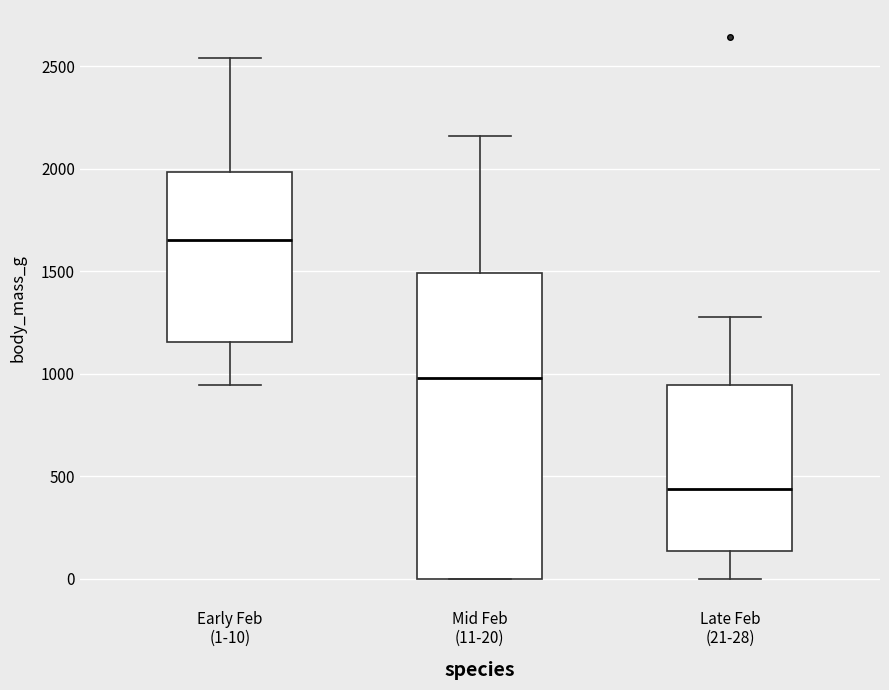

Reading left to right, read every box against the y-axis: the position of its median line, the range the box covers, and the ends of its whiskers. The values are not printed on the chart, so give them approximately, as read against the axis.

Early Feb (1-10): median 1650, box 1150 to 2000, whiskers 950 to 2550
Mid Feb (11-20): median 1000, box 0 to 1500, whiskers 0 to 2150
Late Feb (21-28): median 450, box 150 to 950, whiskers 0 to 1300